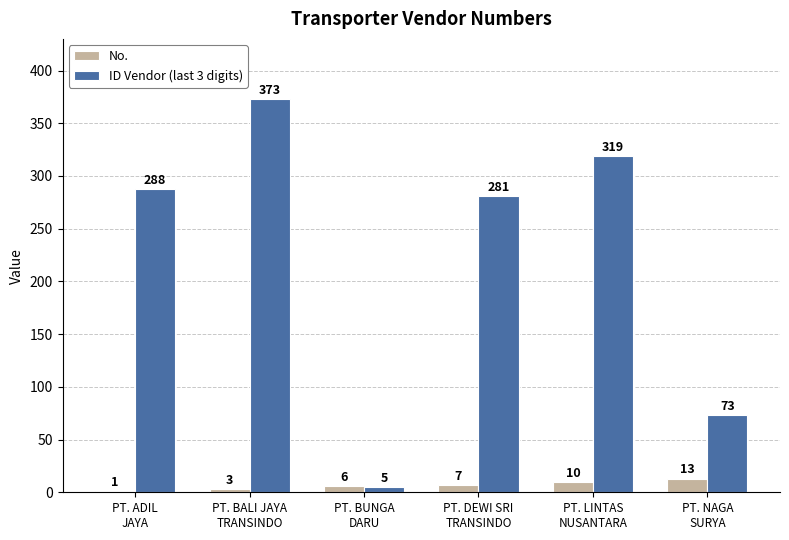

What is the sum of all ID Vendor (last 3 digits) values?

1339